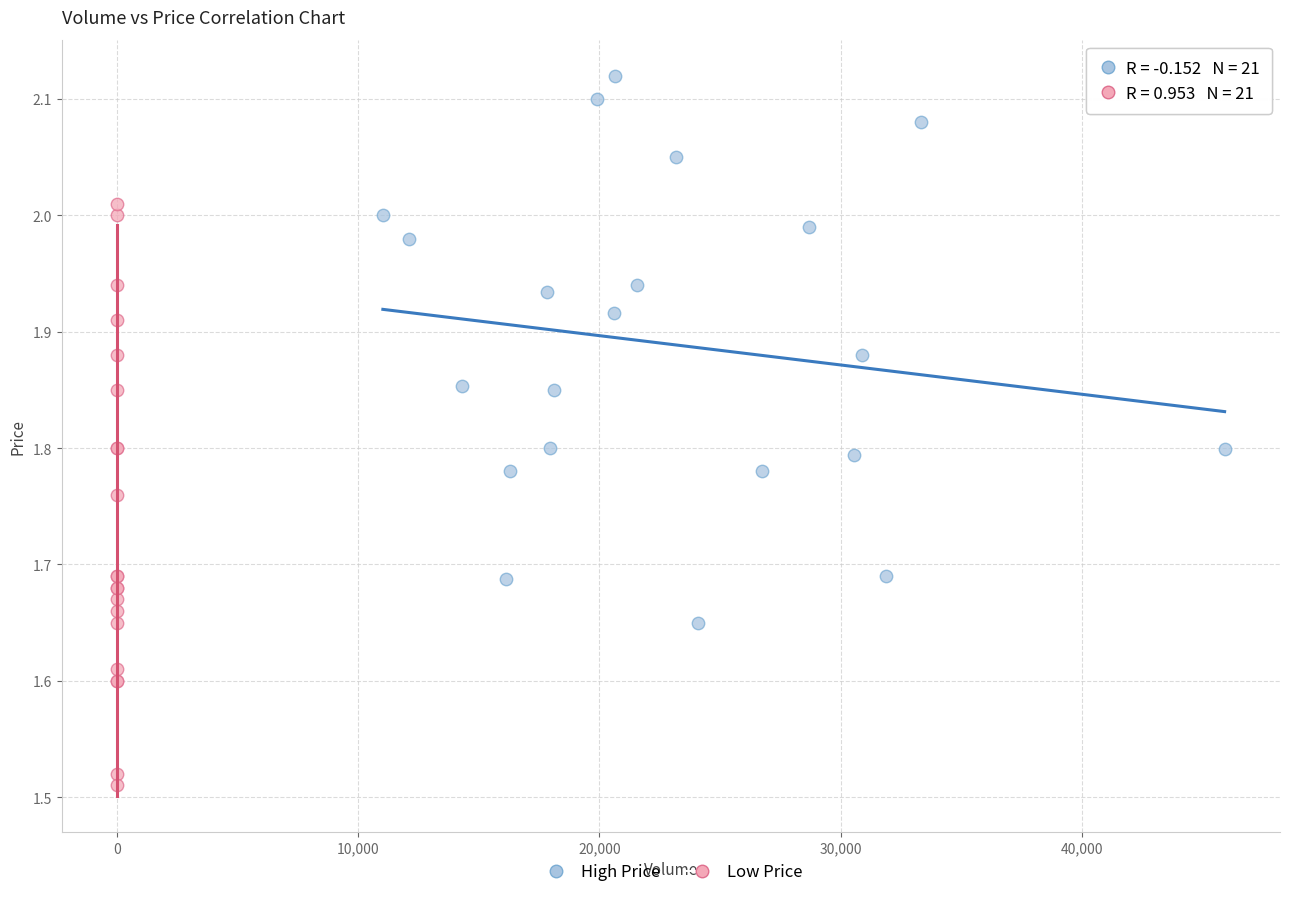

What are all the series names shown in the legend?

High Price, Low Price